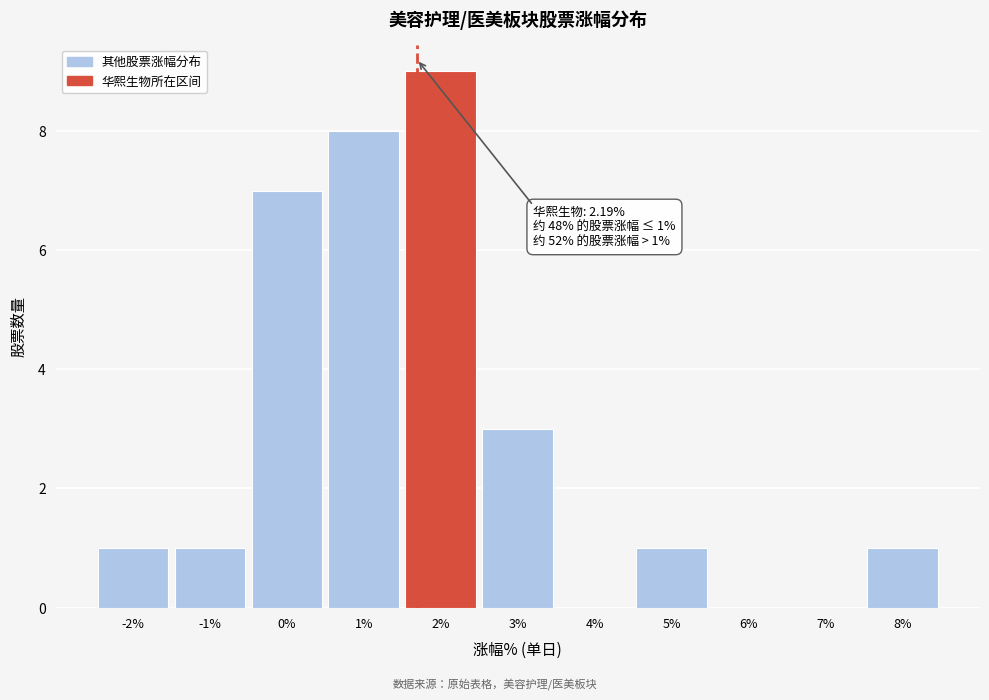

Reading left to right, what are all the values shown in this chart?

-2%=1	-1%=1	0%=7	1%=8	2%=9	3%=3	4%=0	5%=1	6%=0	7%=0	8%=1